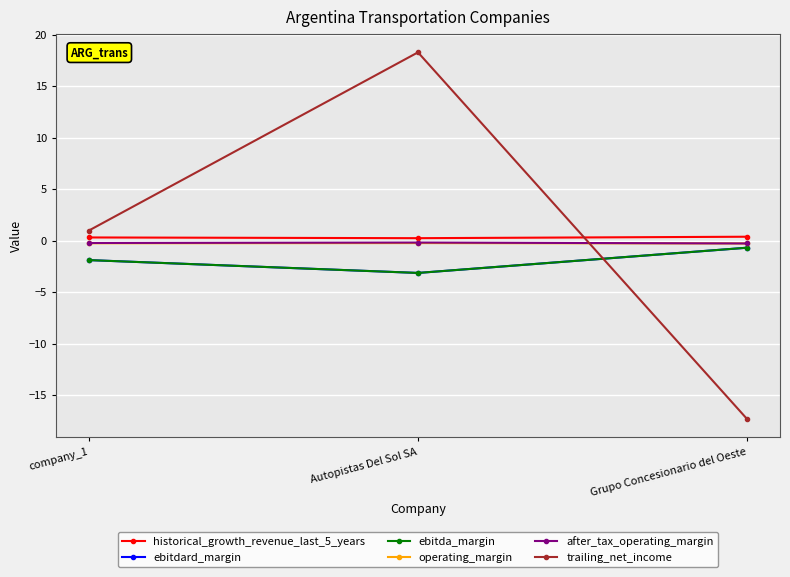

Reading left to right, list all the values displayed in this chart.

historical_growth_revenue_last_5_years: 0.3	0.3	0.4
ebitdard_margin: -1.9	-3.1	-0.7
ebitda_margin: -1.9	-3.1	-0.7
operating_margin: -0.2	-0.2	-0.3
after_tax_operating_margin: -0.2	-0.2	-0.3
trailing_net_income: 1.0	18.3	-17.3